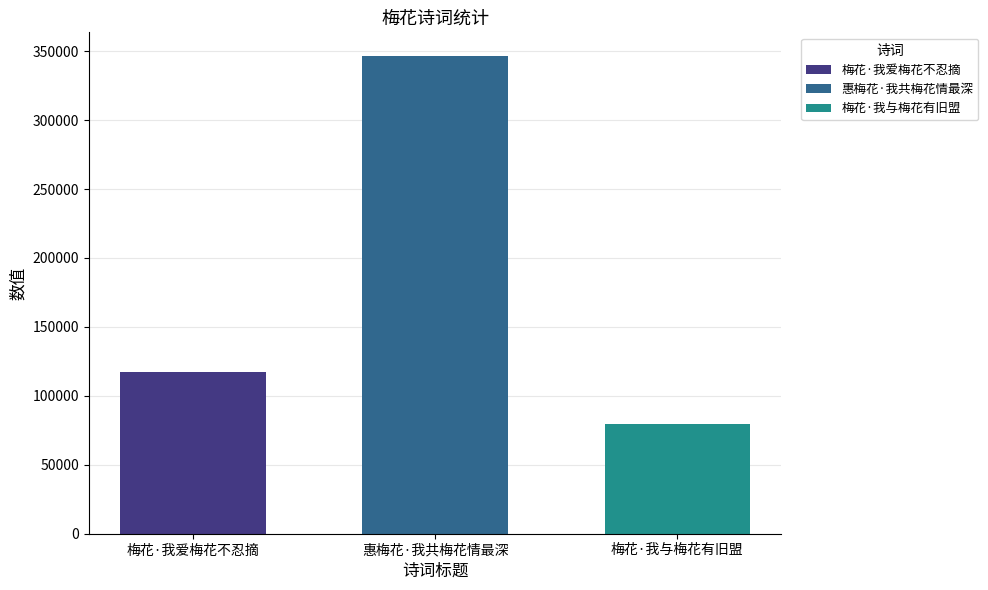

Which series has the largest range (max minus min)?

梅花·我爱梅花不忍摘